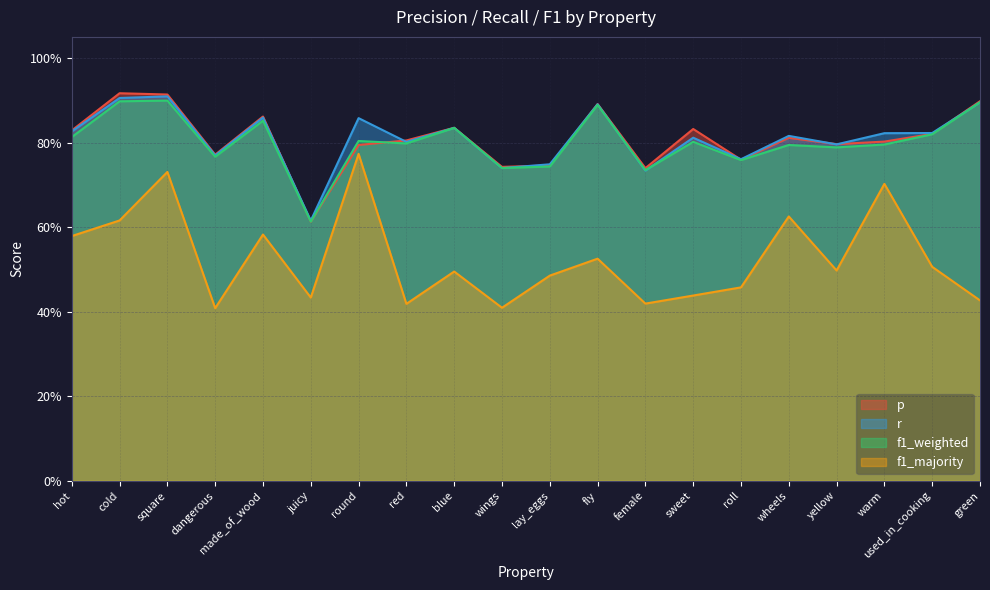

What is the value of the f1_weighted point at the 9th from the left?

0.8